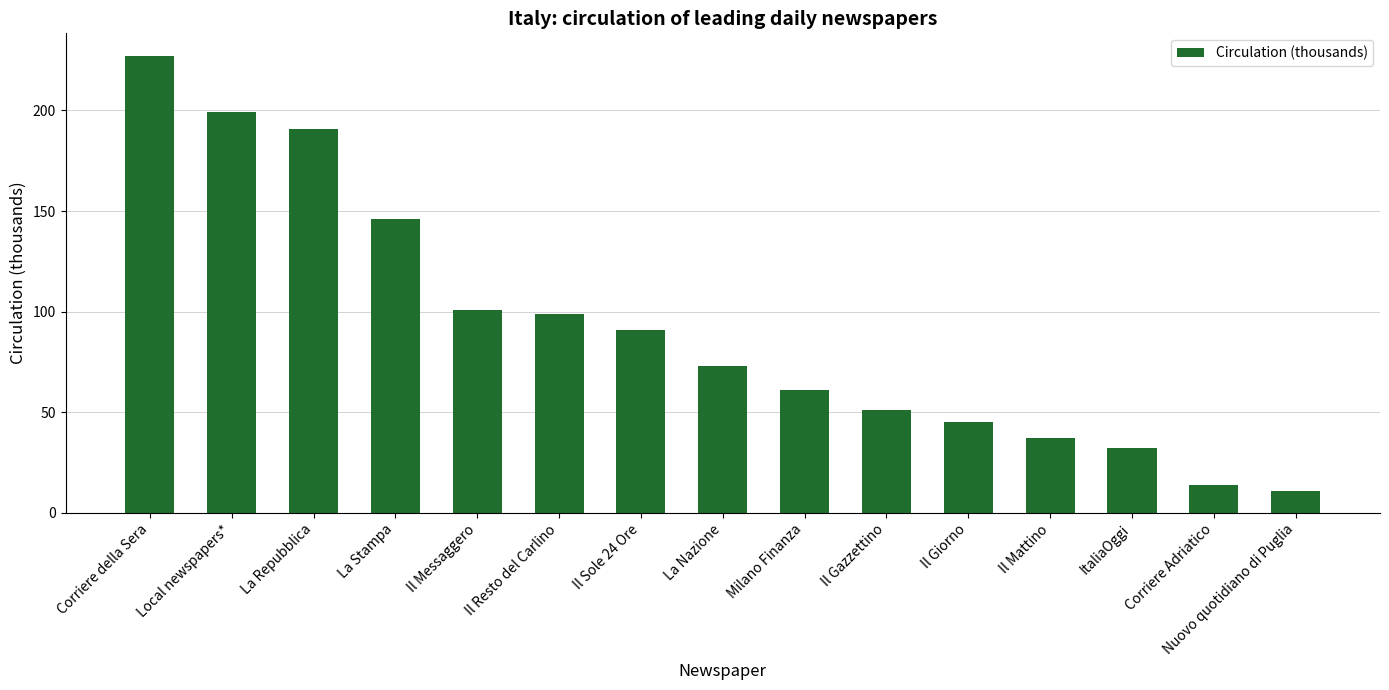

Reading left to right, extract all data points from this chart.

227	199	191	146	101	99	91	73	61	51	45	37	32	14	11